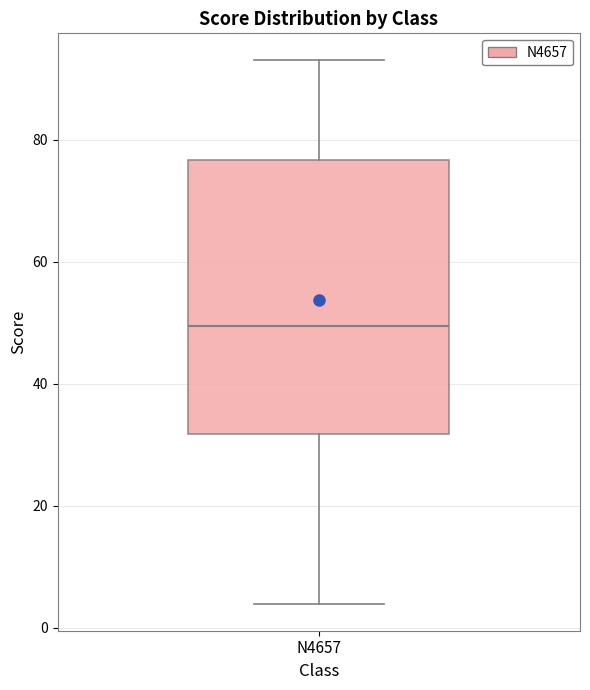

Transcribe this box plot: give where the median line is, the range the box spans, and where the two whiskers end, as read against the y-axis. The values are not printed on the chart, so give them approximately, as read against the axis.

median 50, box 32 to 76, whiskers 4 to 94